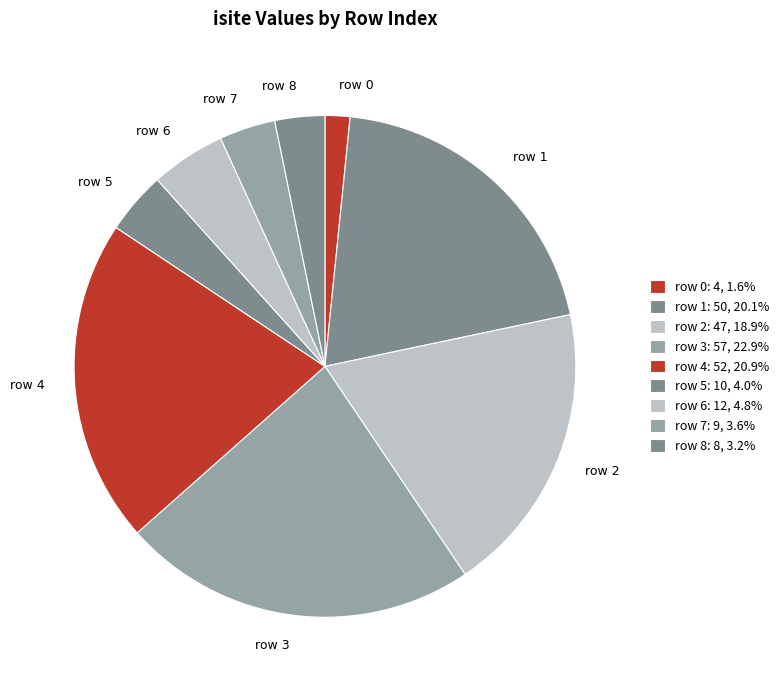

Which category has the smallest portion of the pie?

row 0